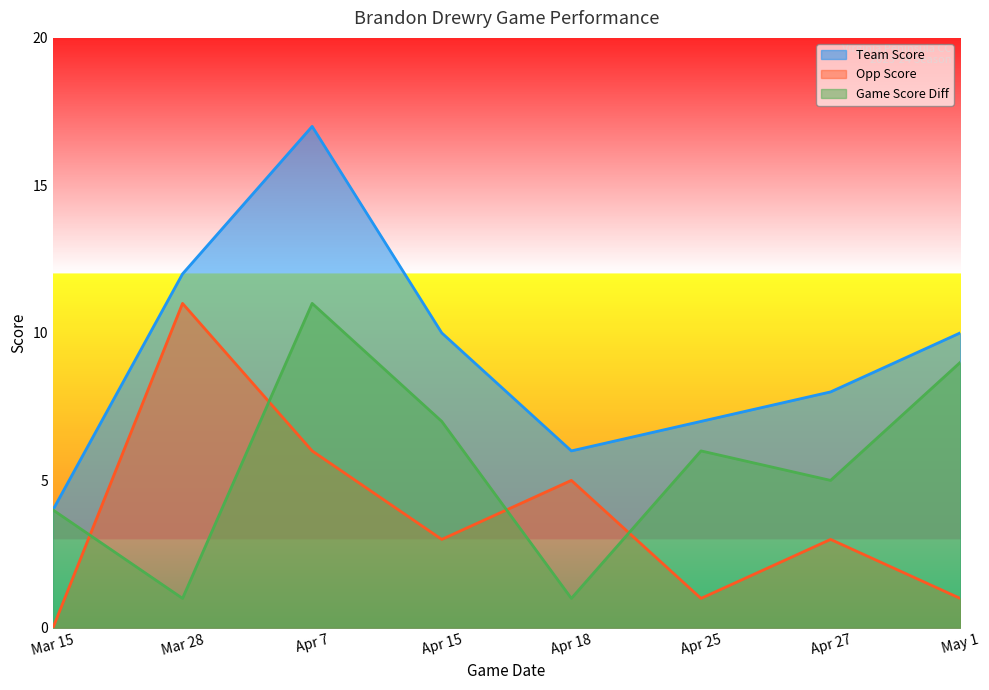

True or false: team_score and game_score_diff cross at least once.

False